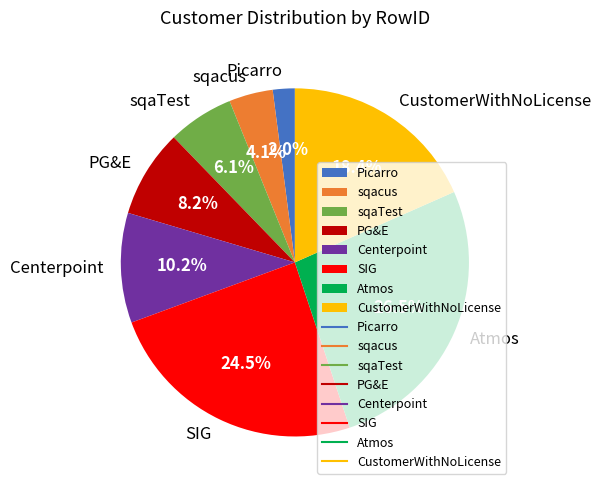

Is it true that sqacus is 4% of the pie?

True